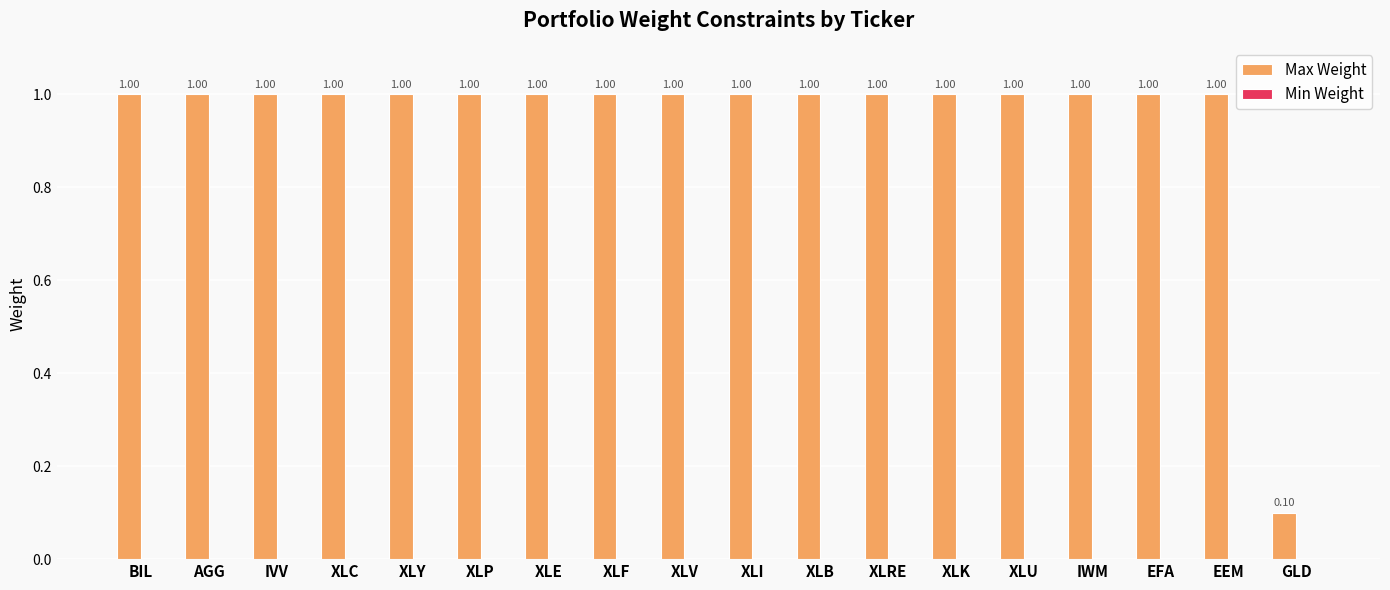

What is the sum of all values?

17.1